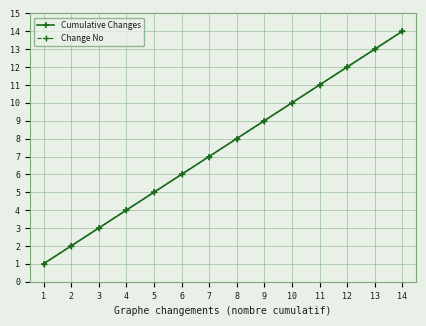

Is it true that Cumulative Changes equals 9 at 9?

True